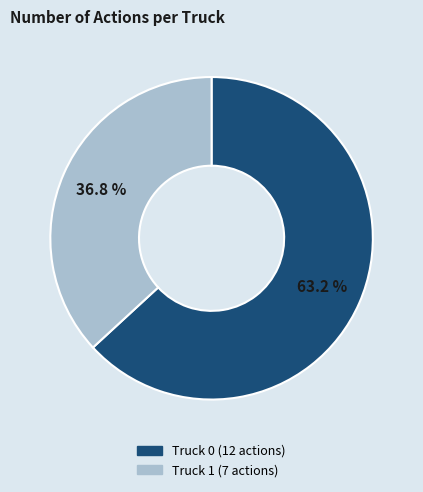

Is there a majority slice in this chart?

Yes